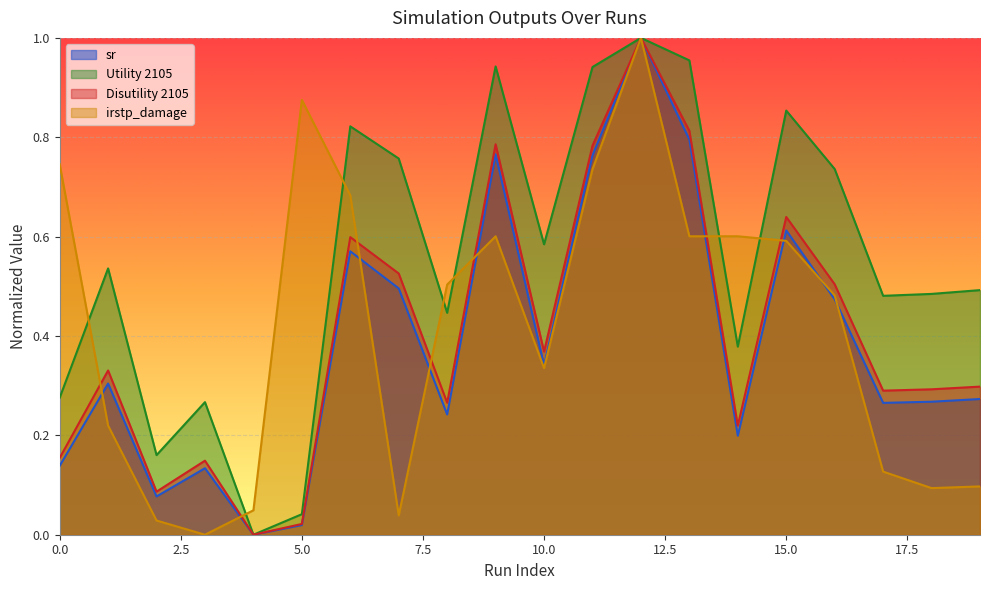

Which series has the widest spread of values?

sr